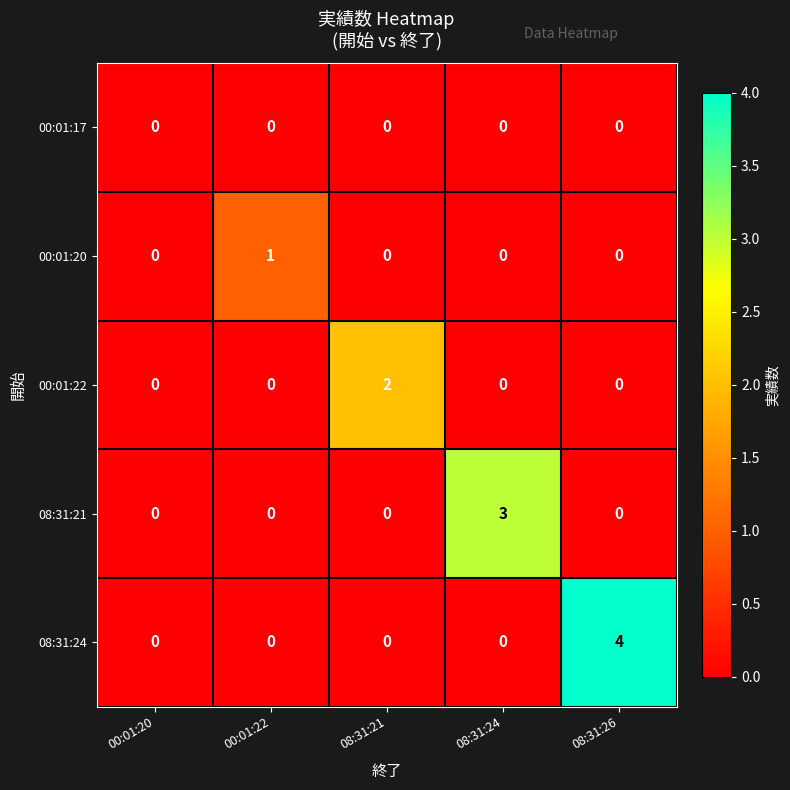

List the series in order of their overall mean, lowest first.

00:01:17, 00:01:20, 00:01:22, 08:31:21, 08:31:24